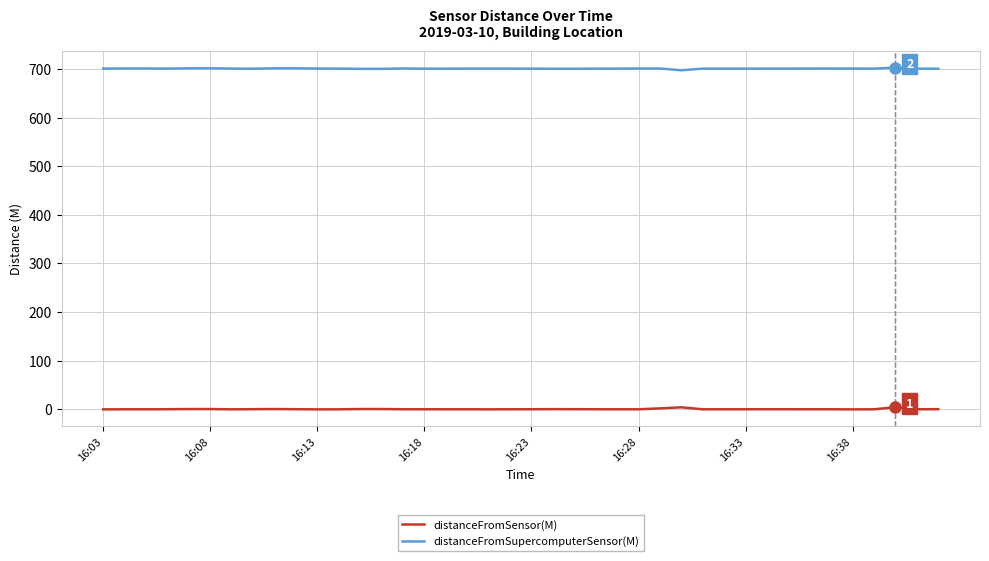

Which series has the largest total across all categories?

distanceFromSupercomputerSensor(M)